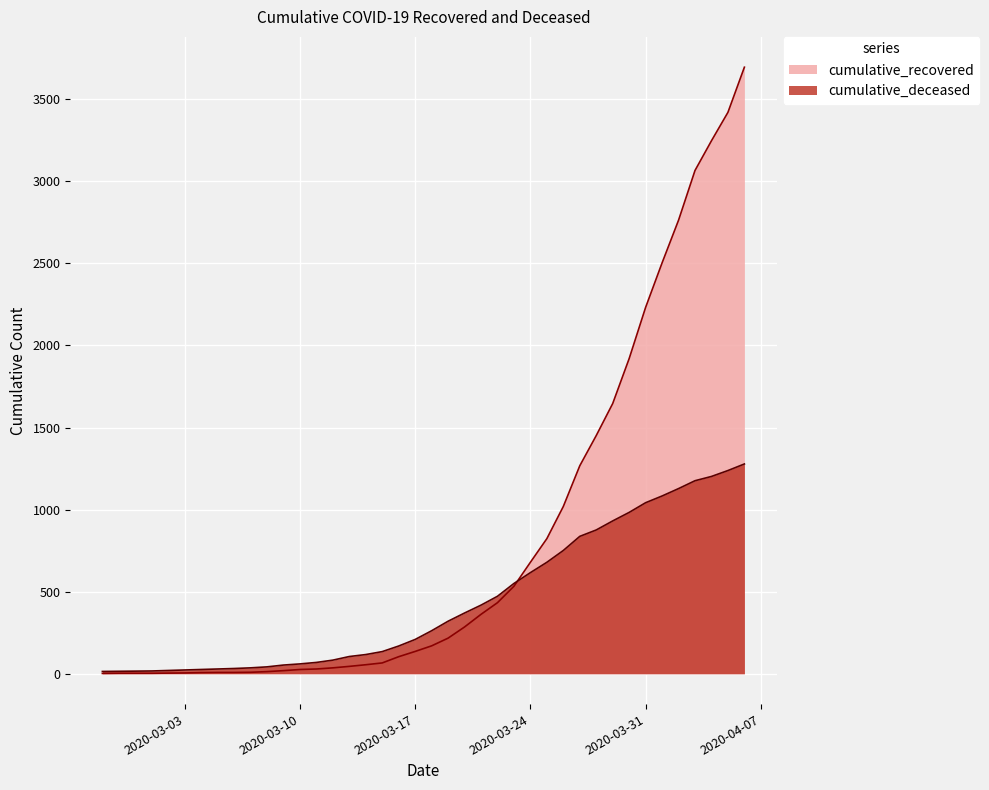

How many lines are shown in the chart?

2